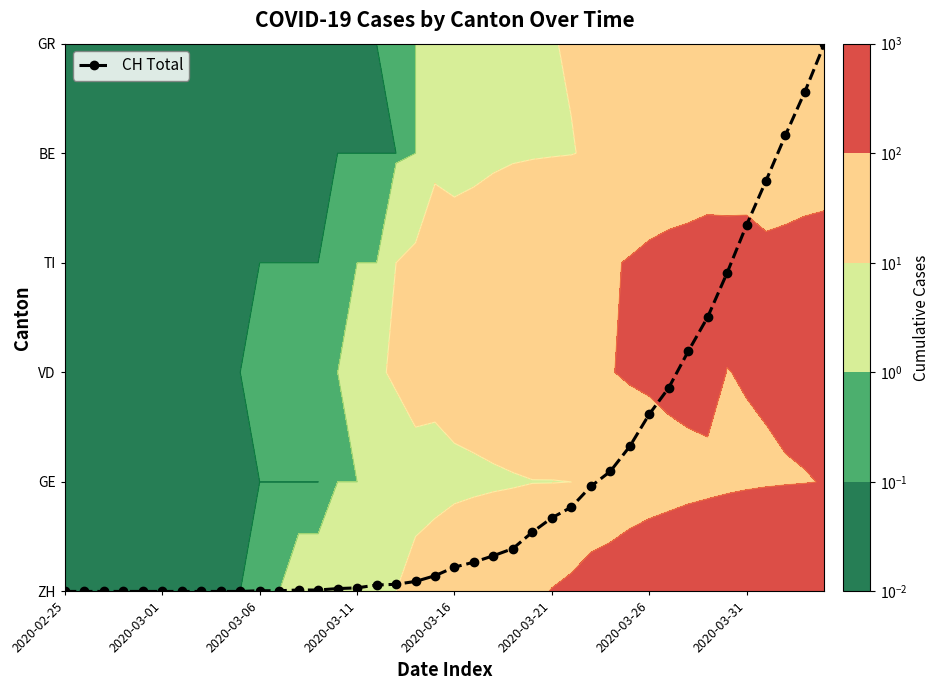

How many series are shown in this chart?

1